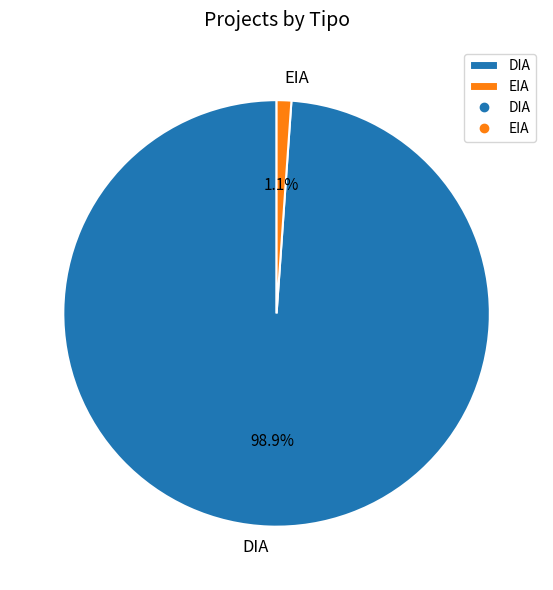

To the nearest percent, what is the combined percentage of EIA and DIA?

100%